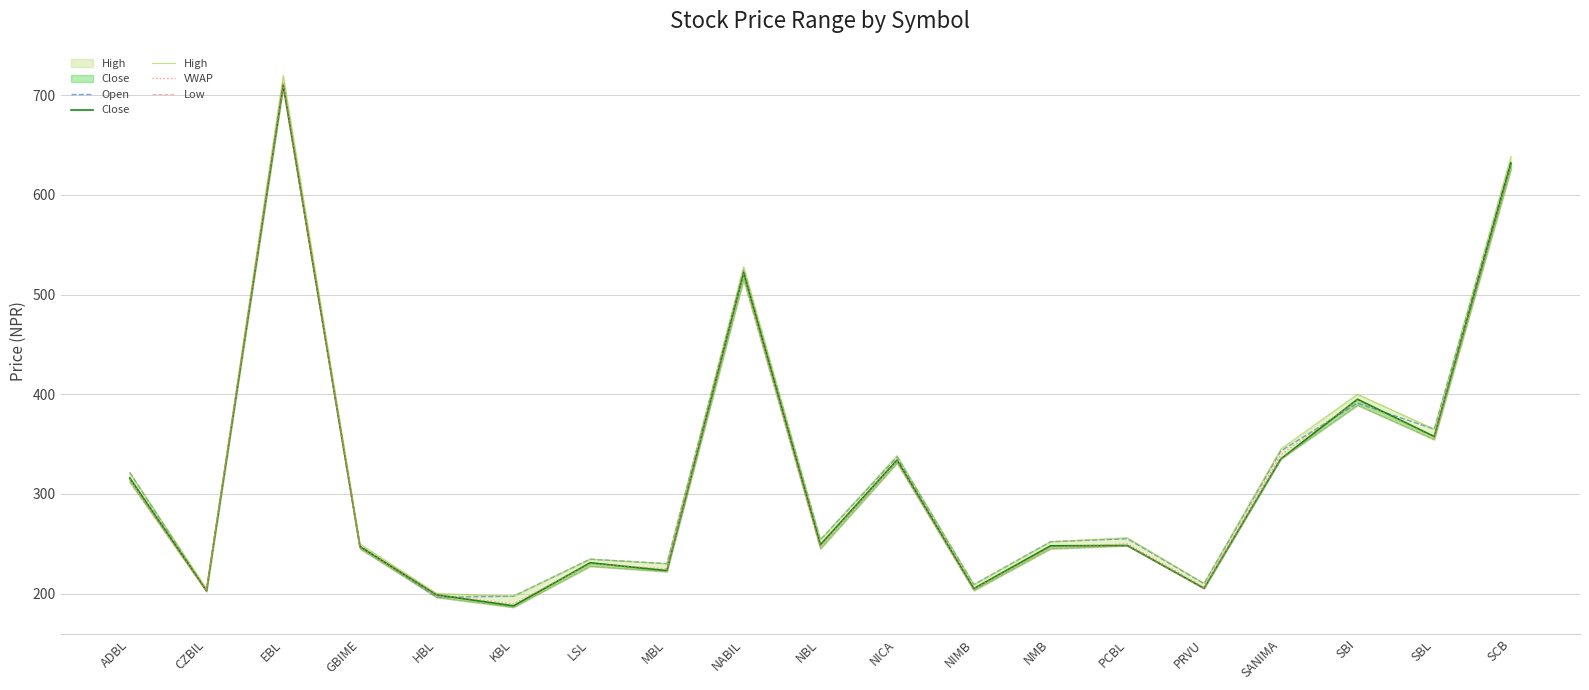

True or false: Close and Low cross at least once.

False